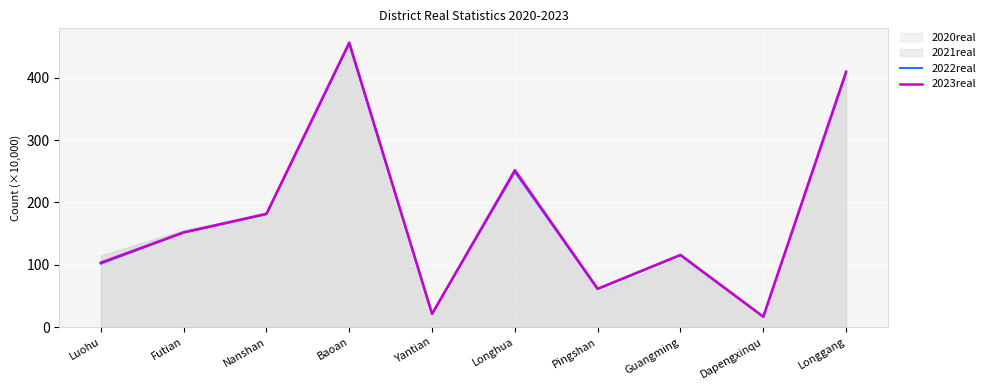

True or false: 2022real has a value of 4.1 at Dapengxinqu.

False